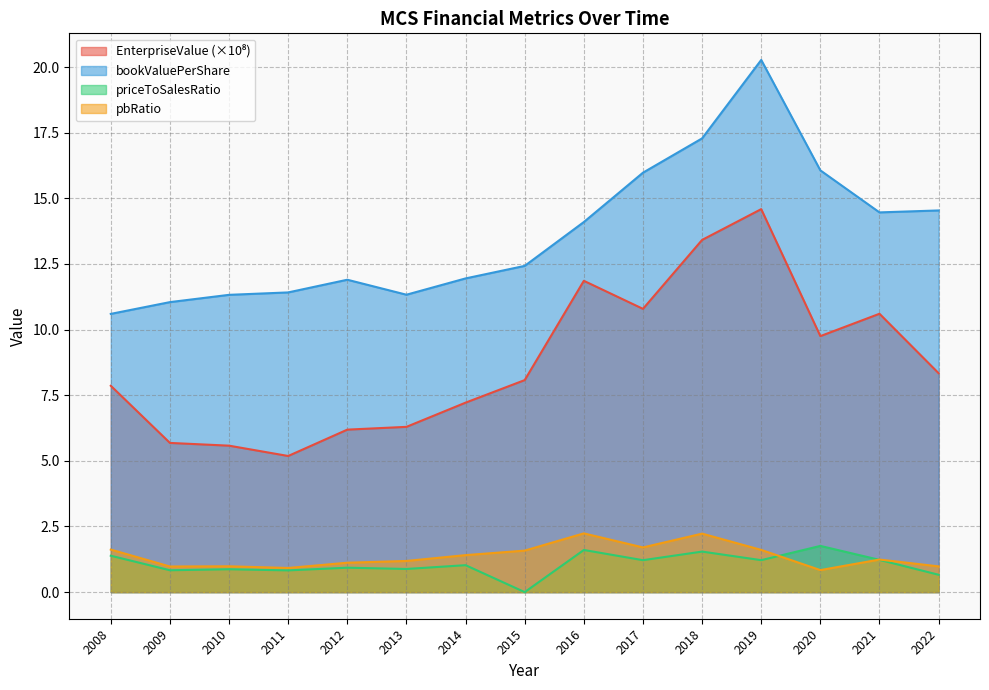

True or false: EnterpriseValue and pbRatio cross at least once.

False